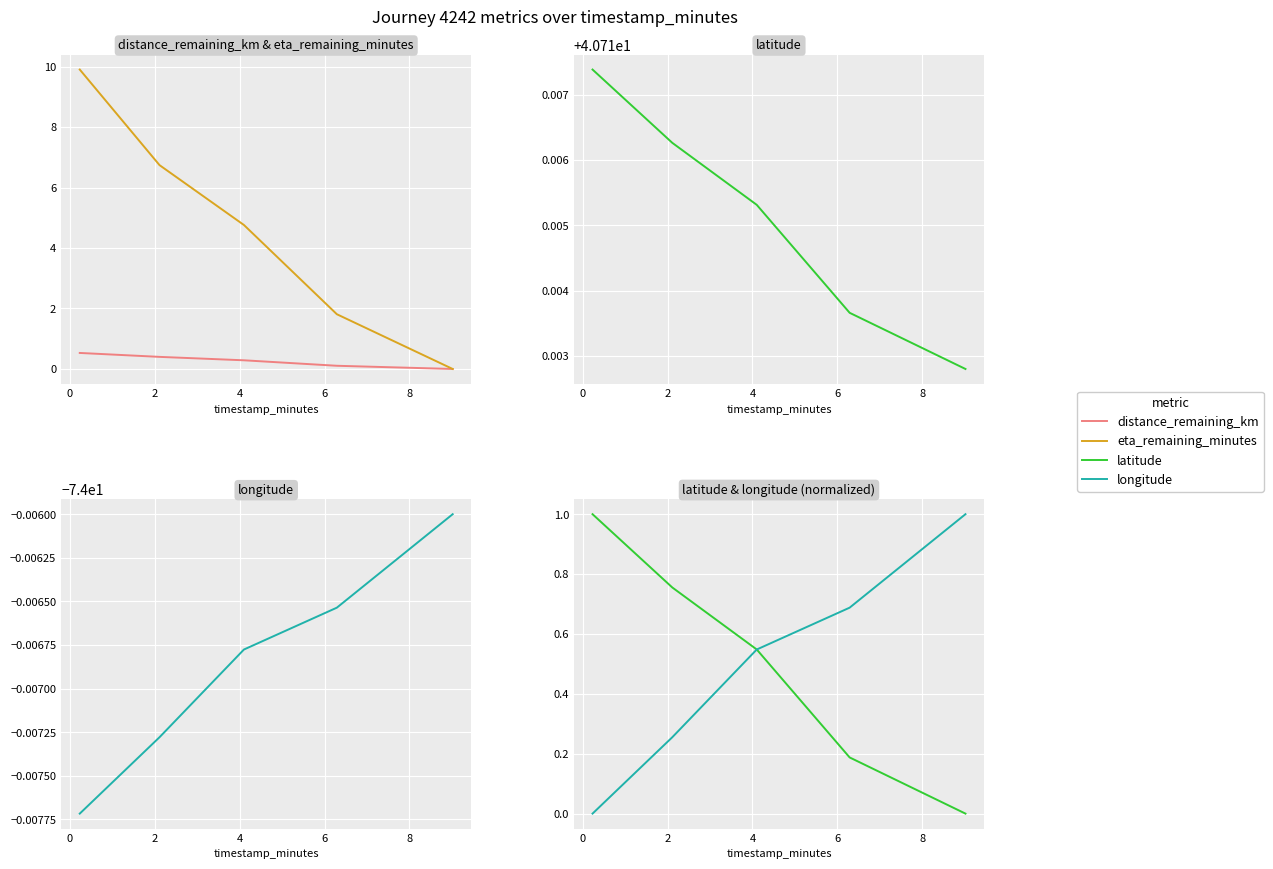

Does the chart display data point markers on the line(s)?

No